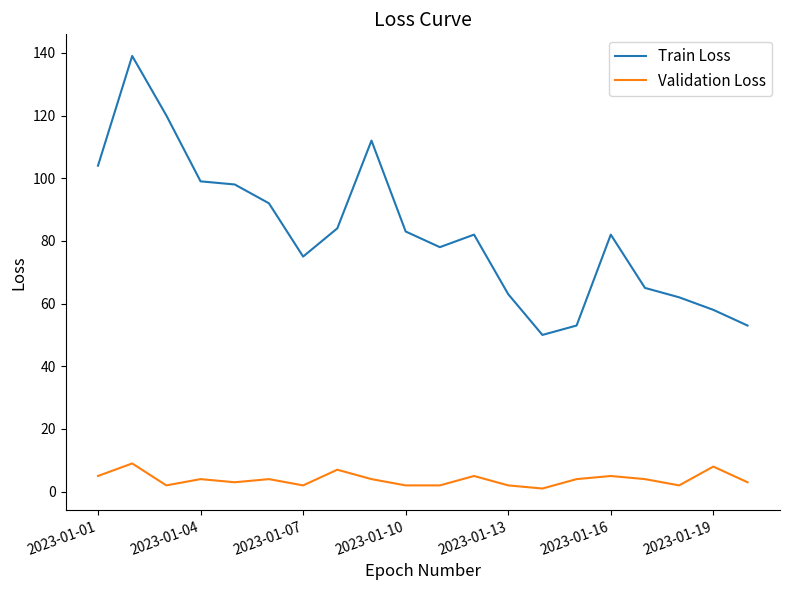

Reading left to right, list all the values displayed in this chart.

Train Loss: 104	139	120	99	98	92	75	84	112	83	78	82	63	50	53	82	65	62	58	53
Validation Loss: 5	9	2	4	3	4	2	7	4	2	2	5	2	1	4	5	4	2	8	3